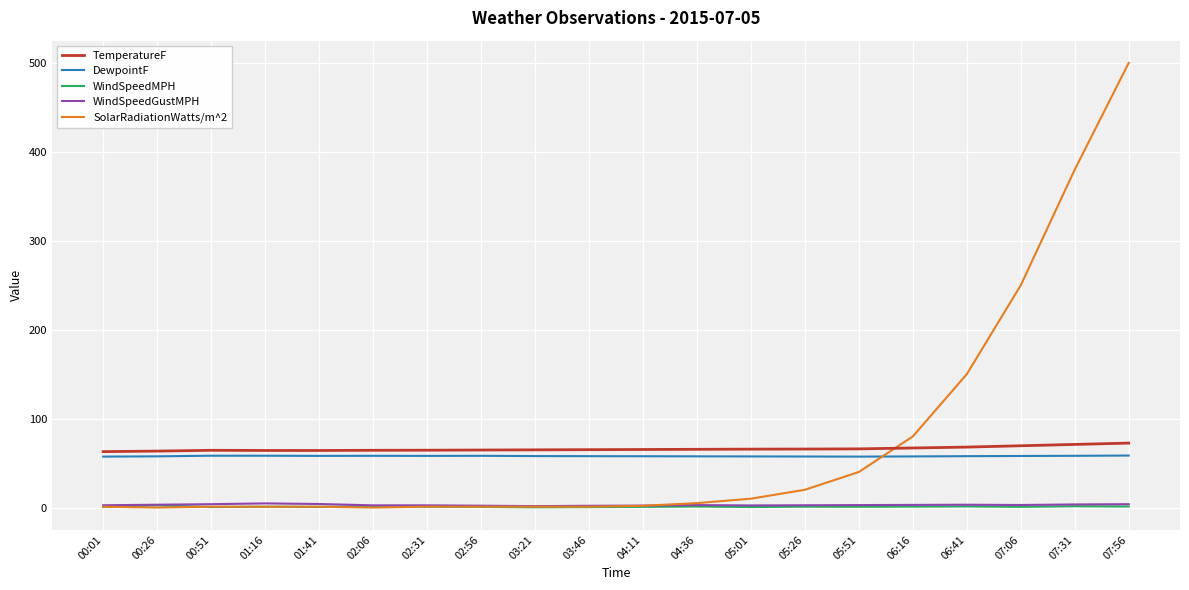

Which series has the largest range (max minus min)?

SolarRadiationWatts/m^2